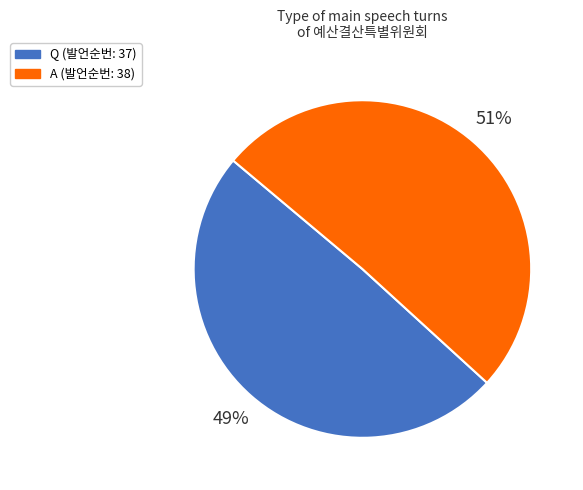

Is the sum of Q (발언순번: 37) and A (발언순번: 38) greater than half?

Yes